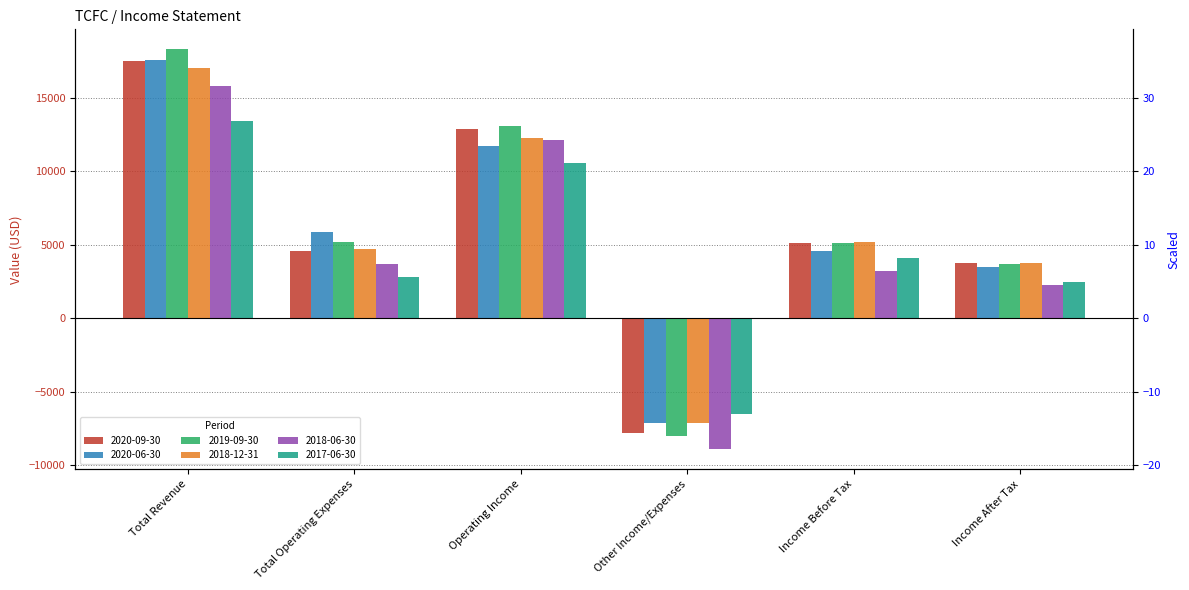

Rank the categories by 2020-09-30 value from lowest to highest.

Other Income/Expenses, Income After Tax, Total Operating Expenses, Income Before Tax, Operating Income, Total Revenue